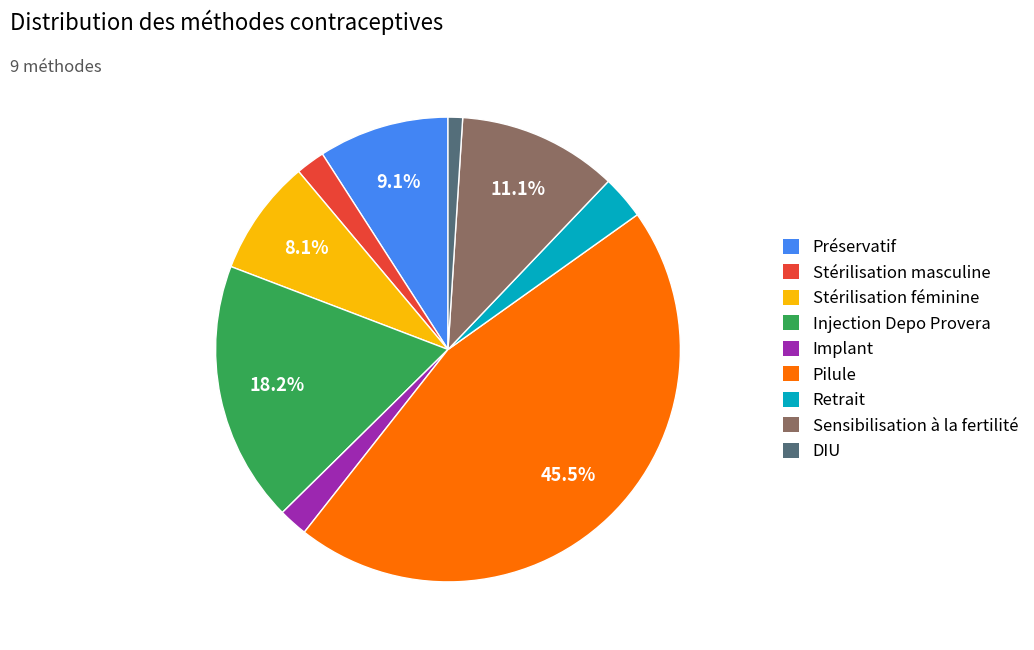

The Implant slice represents 2% of the pie. True or false?

True